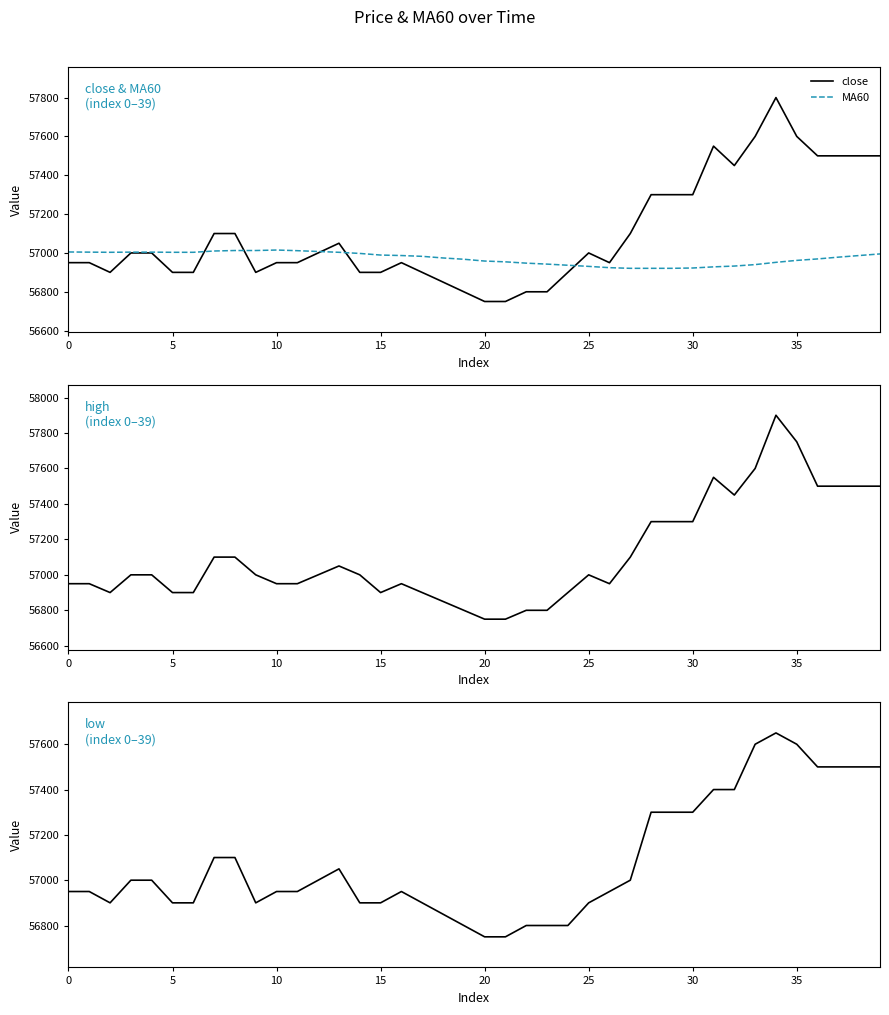

How many values in the MA60 series exceed 56982?

20